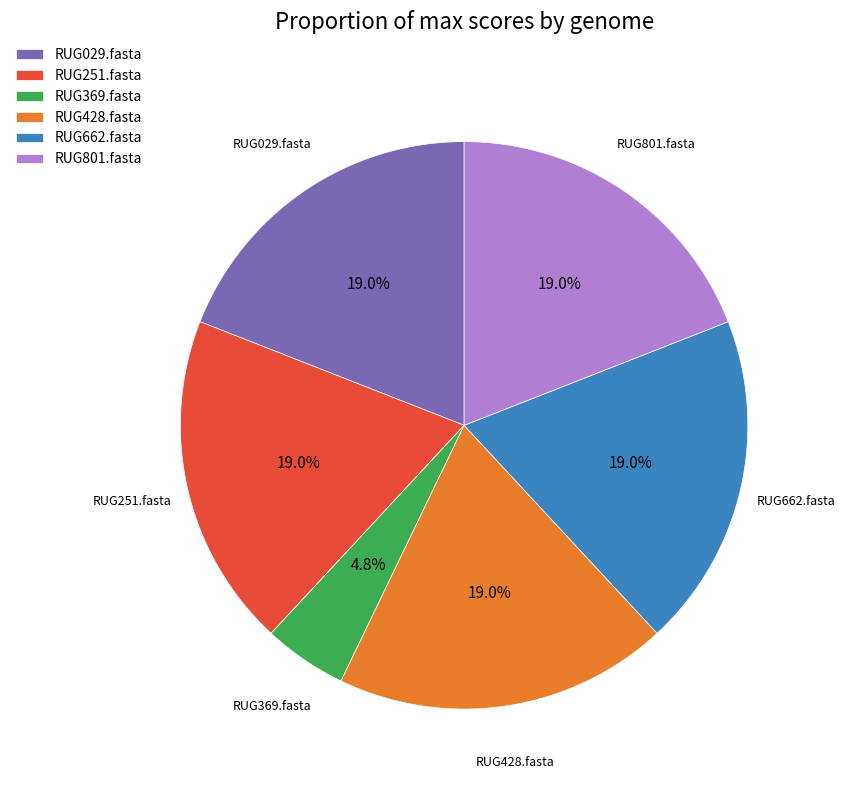

To the nearest percent, what is the difference between the RUG251.fasta and RUG369.fasta slice percentages?

14%